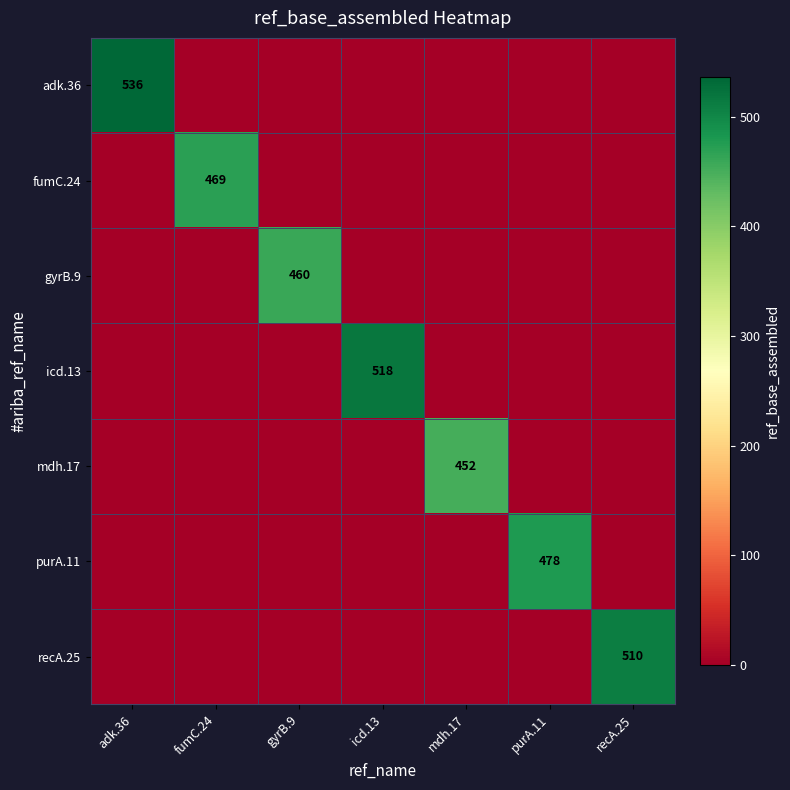

Which series has the widest spread of values?

adk.36